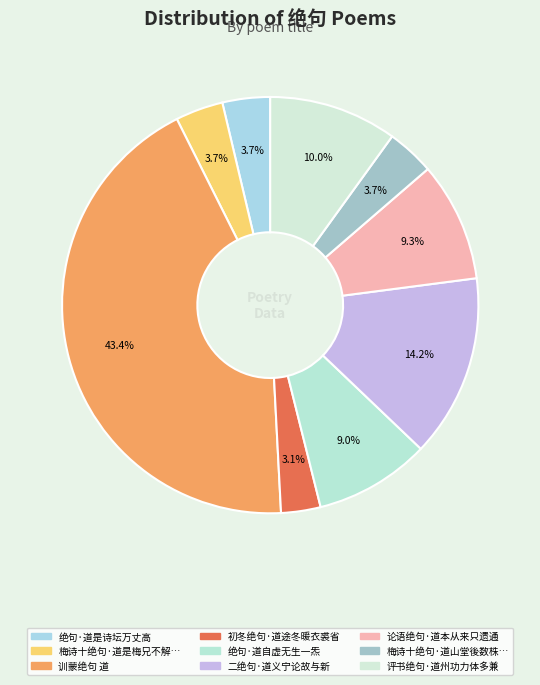

How many slices are in this pie chart?

9